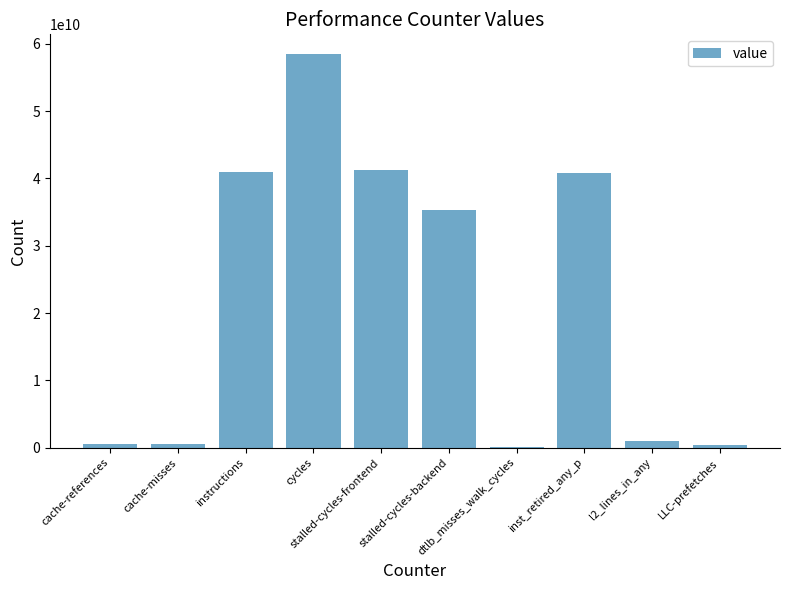

Are the bars grouped side by side (vs. stacked)?

No